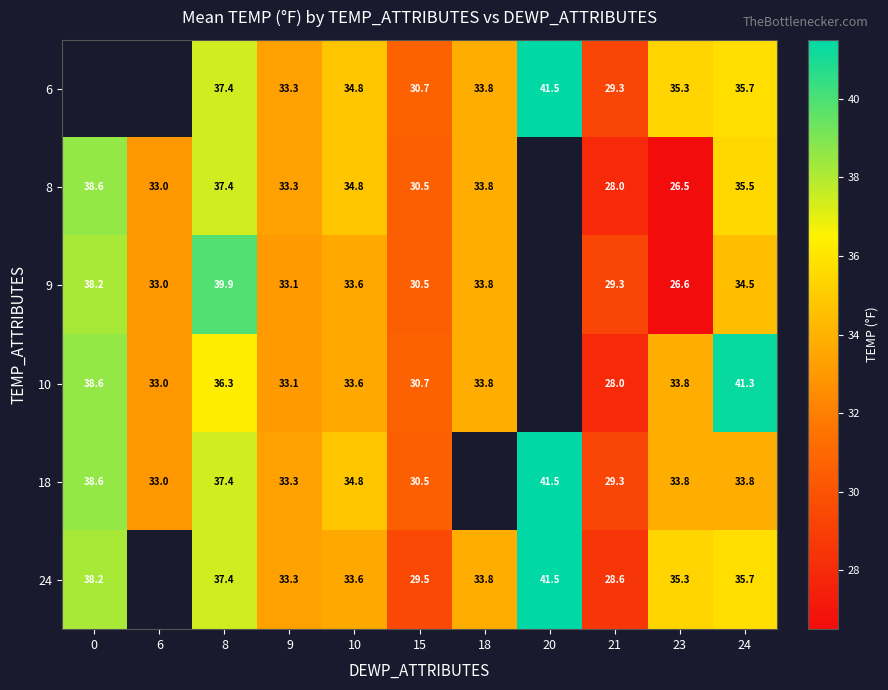

True or false: 8 has a value of 26.5 at 23.

True